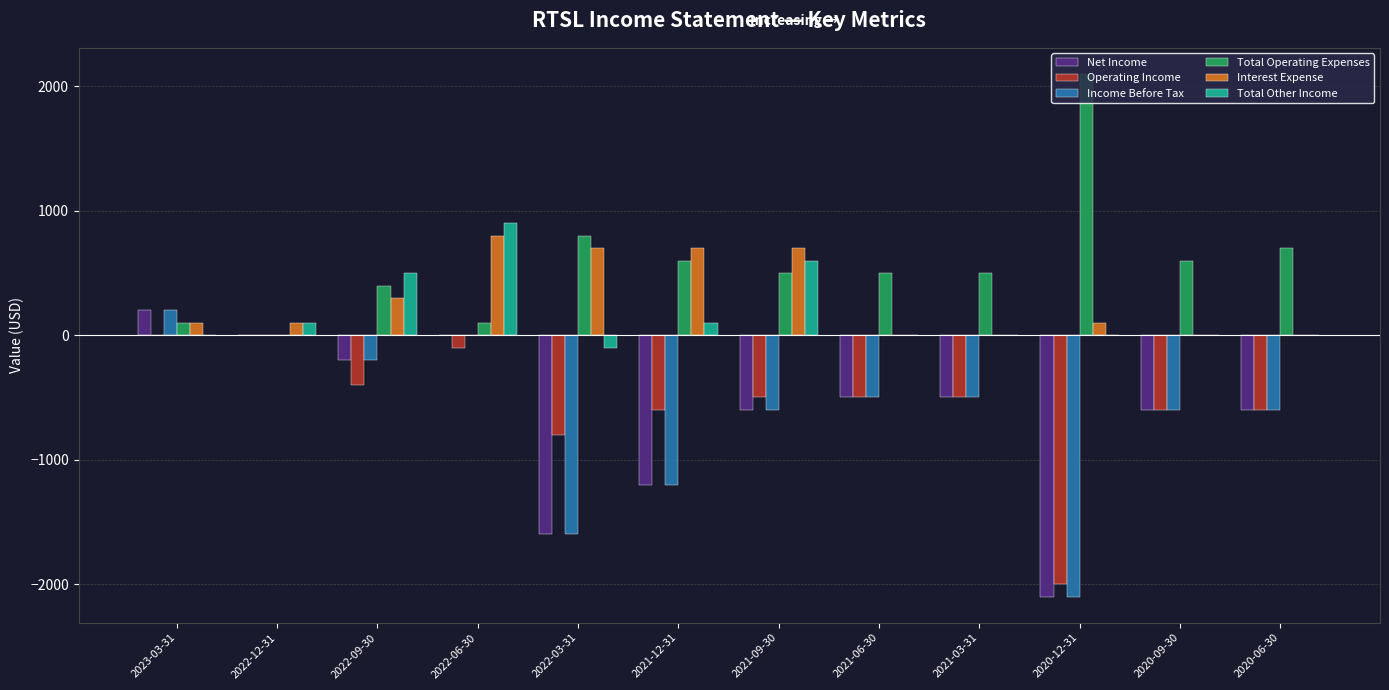

Which has a higher value, 2022-12-31 or 2020-09-30?

2022-12-31